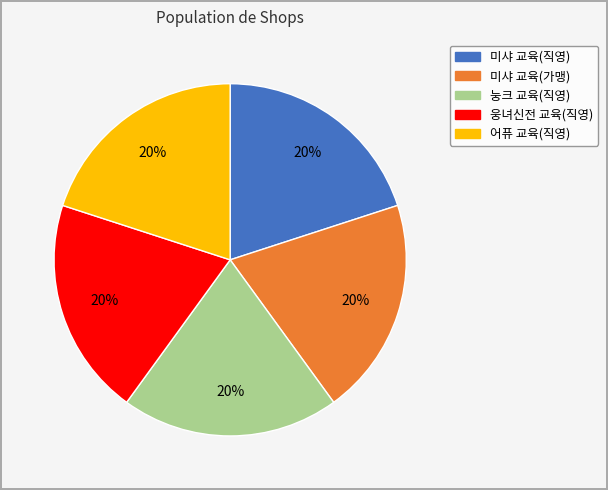

To the nearest percent, what percentage of the pie is 어퓨 교육(직영)?

20%